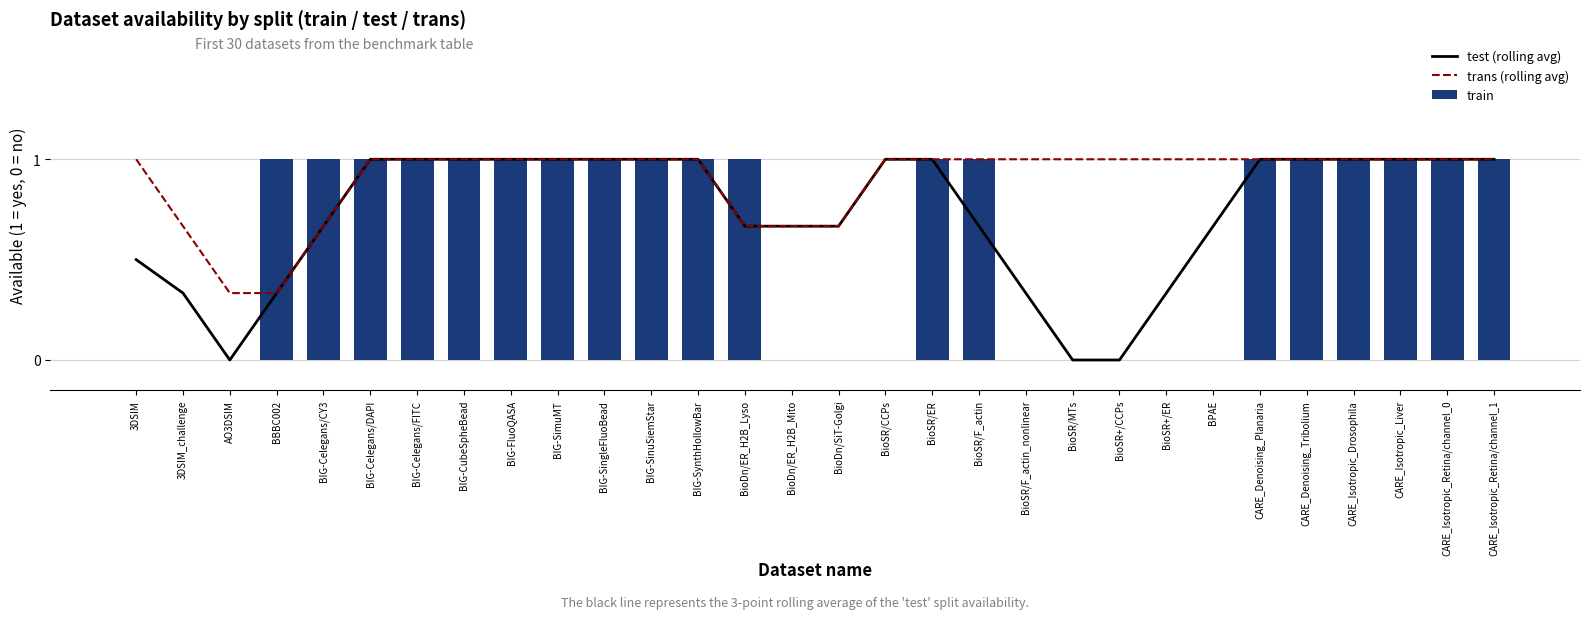

Where is test (rolling avg) nearest to the value 0?

AO3DSIM